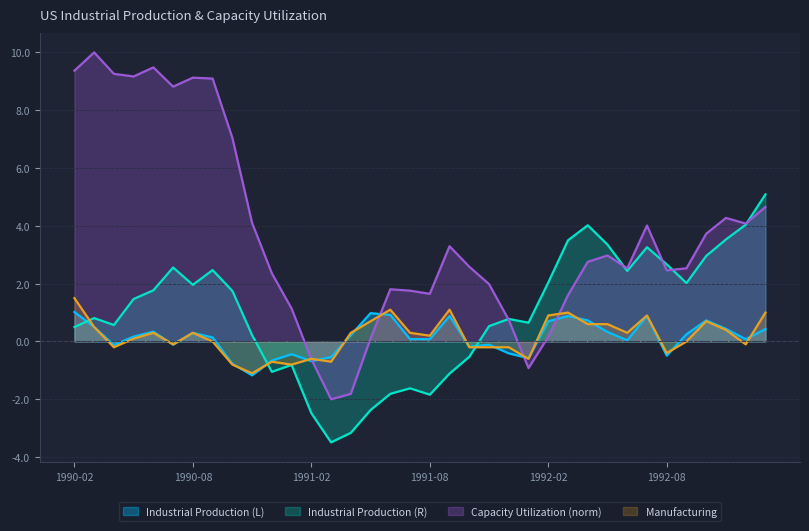

What is the difference between the maximum and minimum values in the Industrial Production (L) series?

2.2